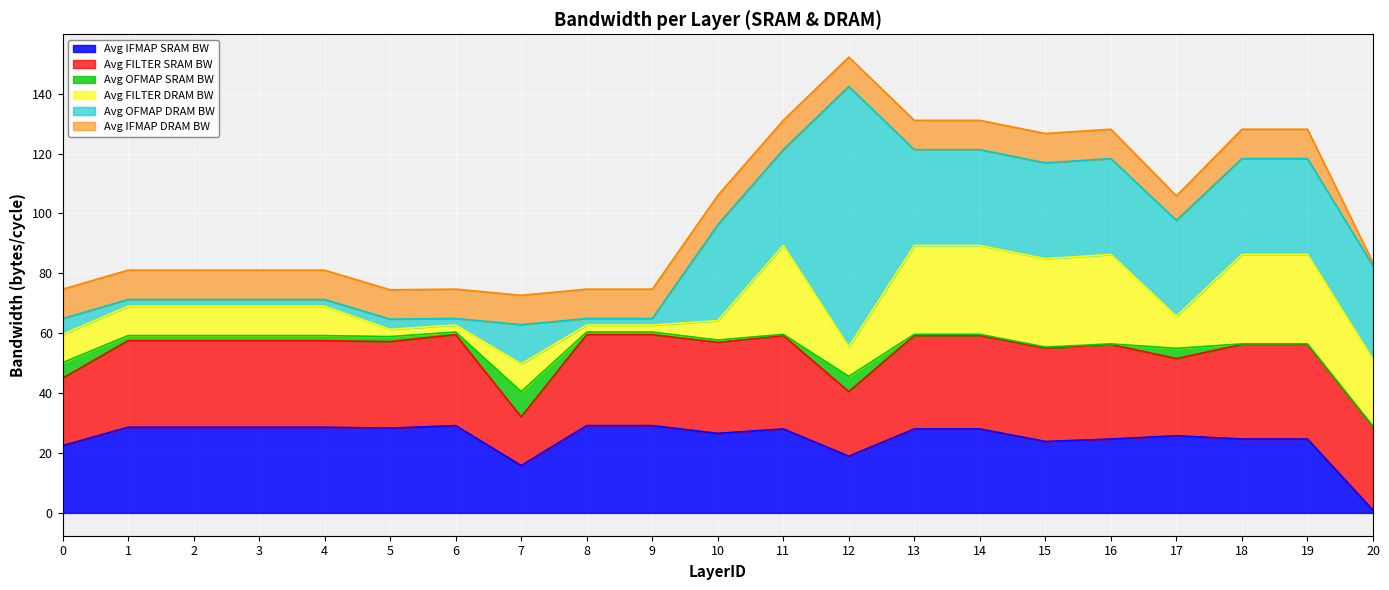

What value does the Avg IFMAP DRAM BW series have at 6?

9.8